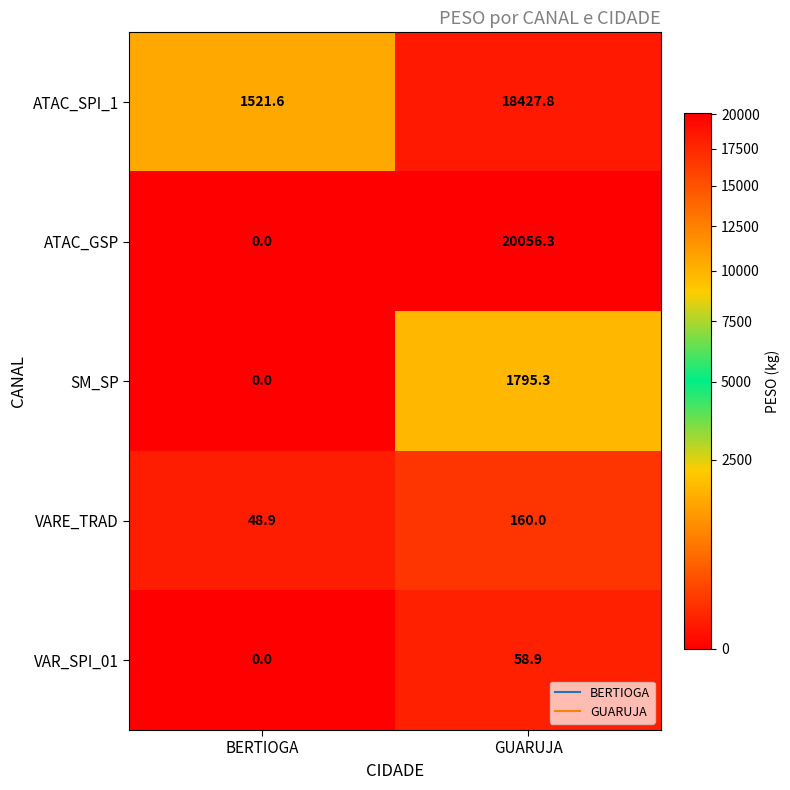

Rank the series by their maximum value, from lowest to highest.

VAR_SPI_01, VARE_TRAD, SM_SP, ATAC_SPI_1, ATAC_GSP